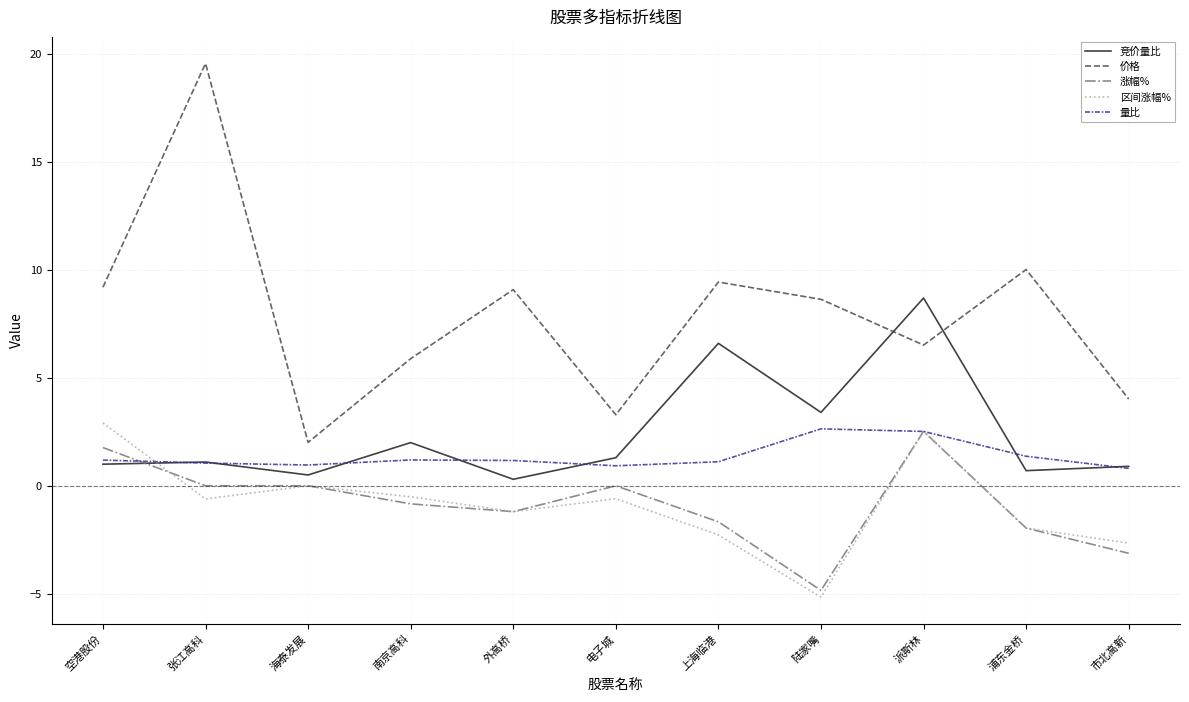

How many lines are shown in the chart?

5